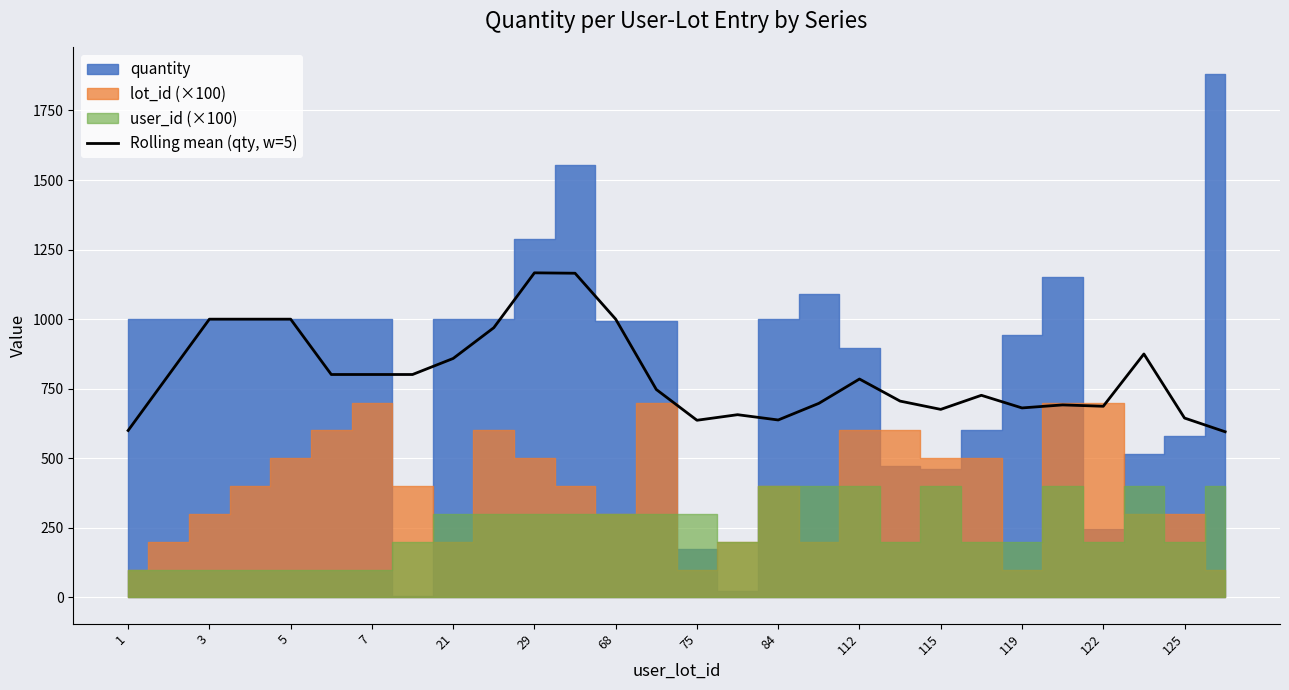

How many lines are shown in the chart?

1